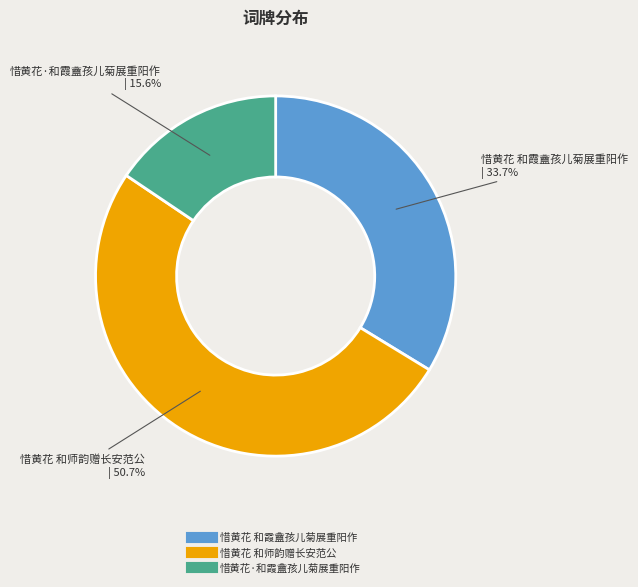

To the nearest percent, what is the combined percentage of 惜黄花 和霞盦孩儿菊展重阳作 and 惜黄花 和师韵赠长安范公?

84%